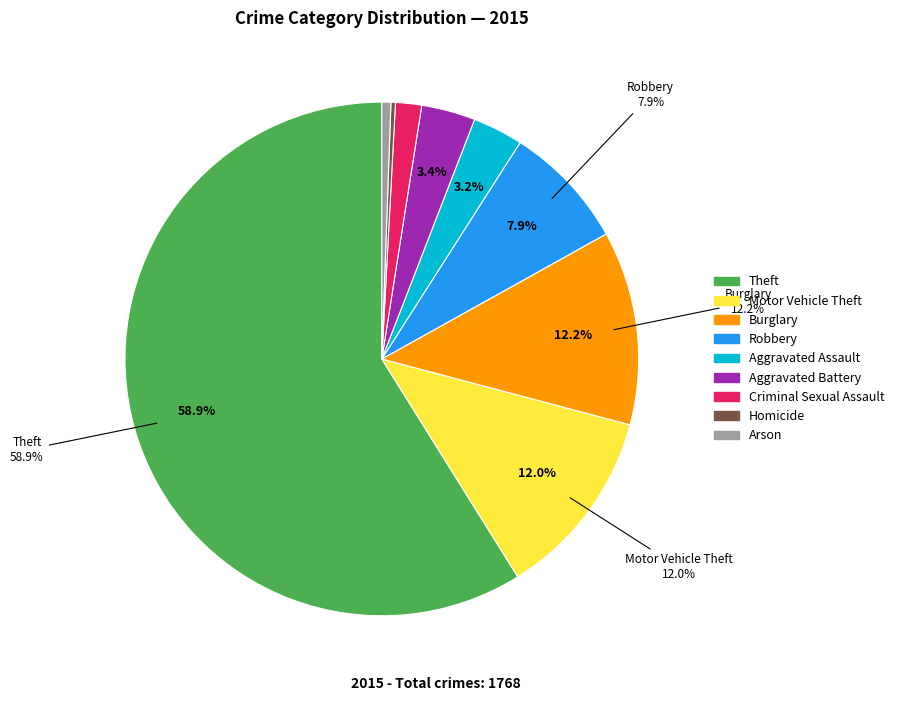

What is the largest slice in the pie chart?

Theft